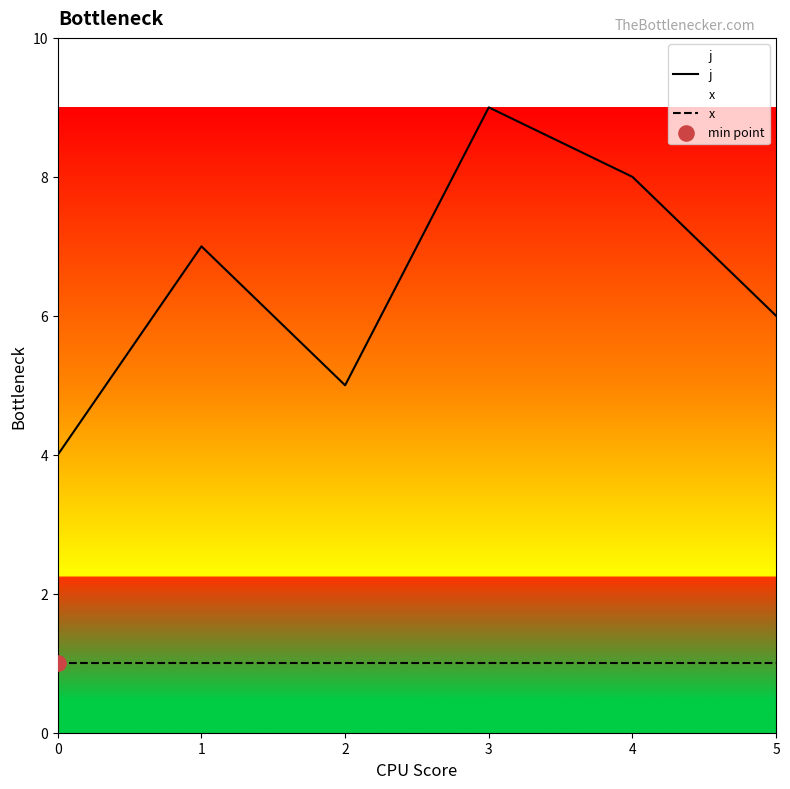

Which series has the largest Y range (max minus min)?

j